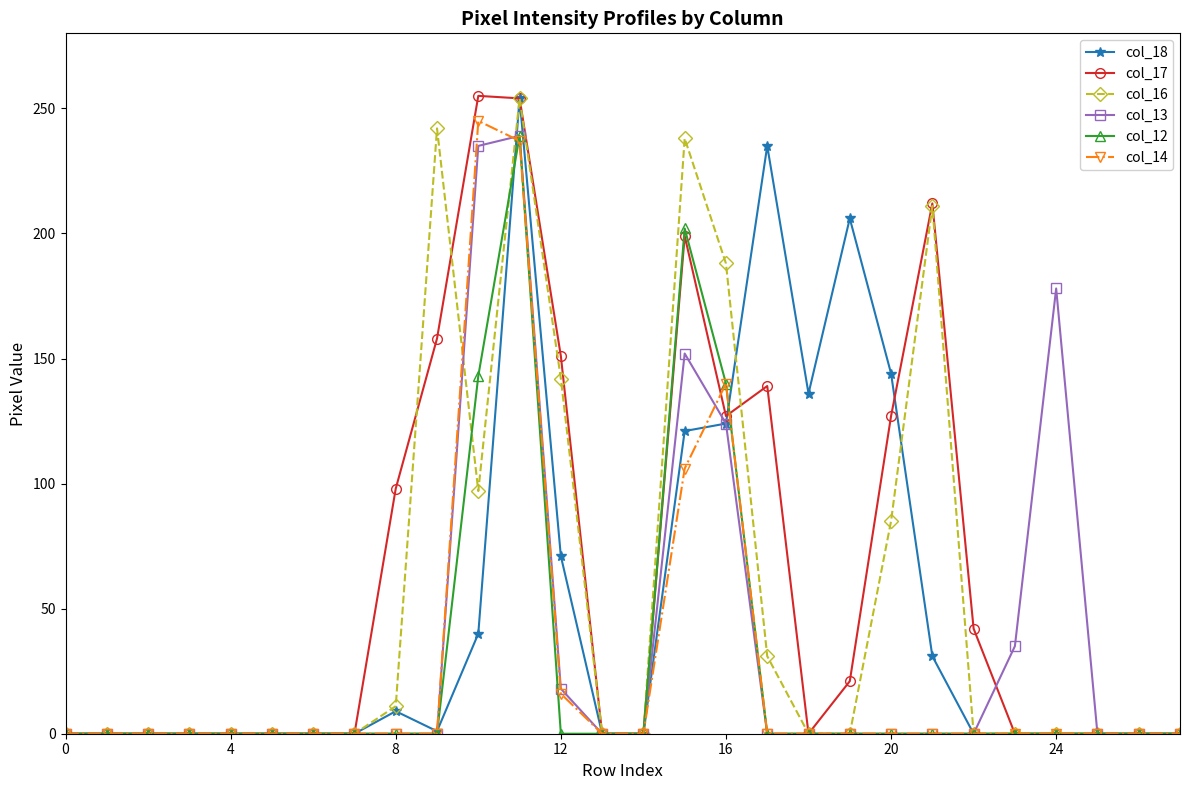

At how many categories does at least one series exceed 230?

5